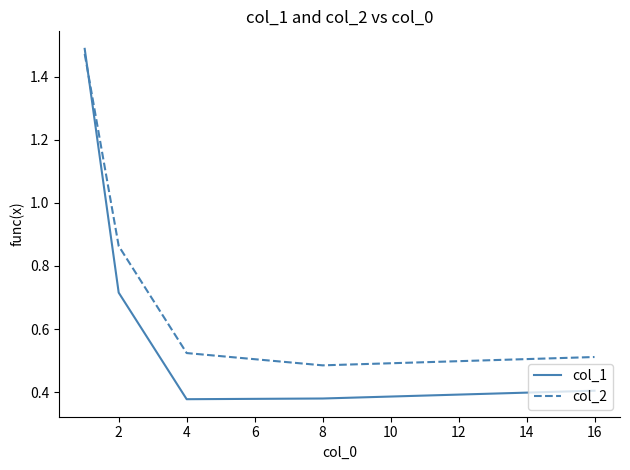

True or false: col_1 and col_2 intersect in this chart.

True